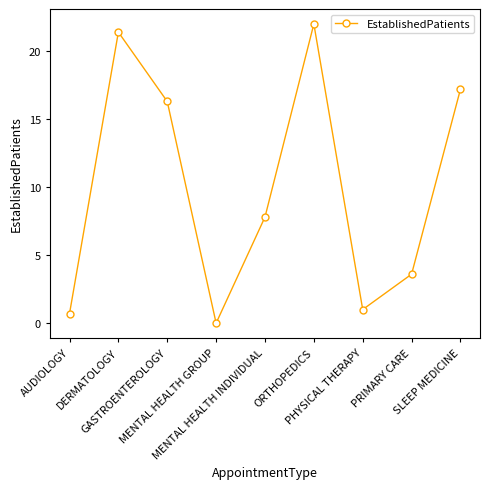

Is this an area chart (filled region under the line)?

No